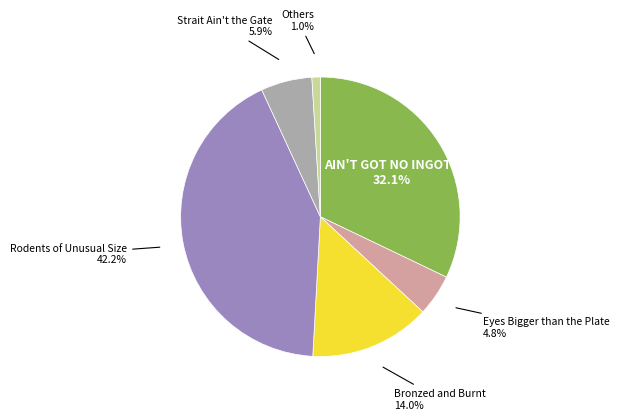

How many segments does this pie chart have?

6